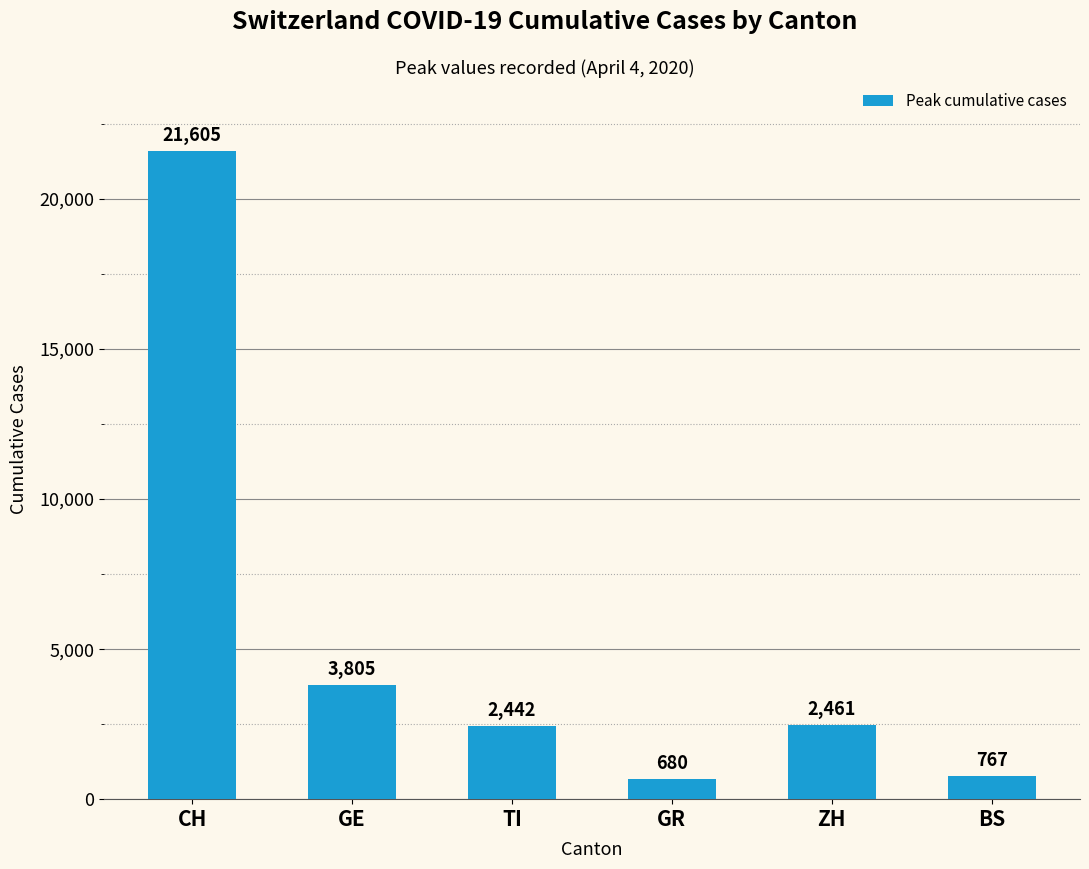

What is the smallest value displayed?

680